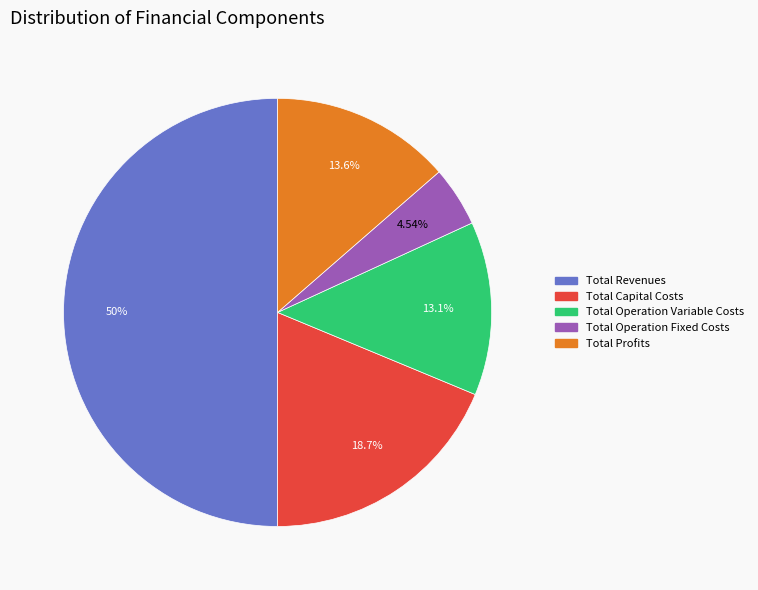

What is the smallest slice in the pie chart?

Total Operation Fixed Costs